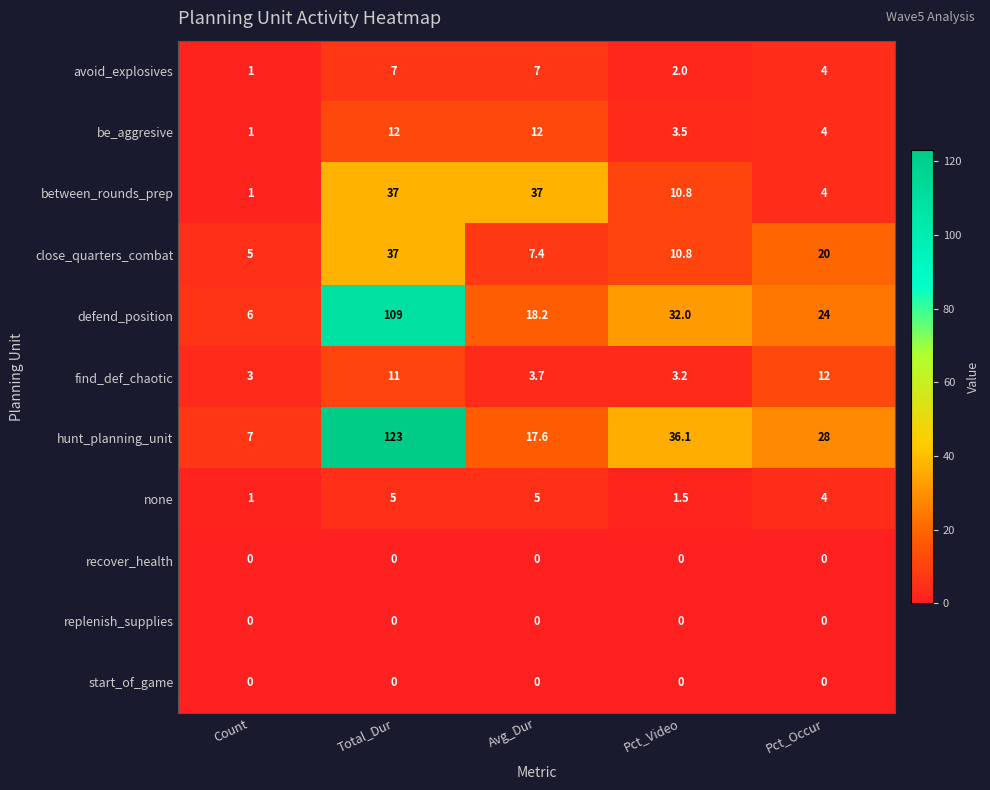

At which label does find_def_chaotic reach its minimum?

Count